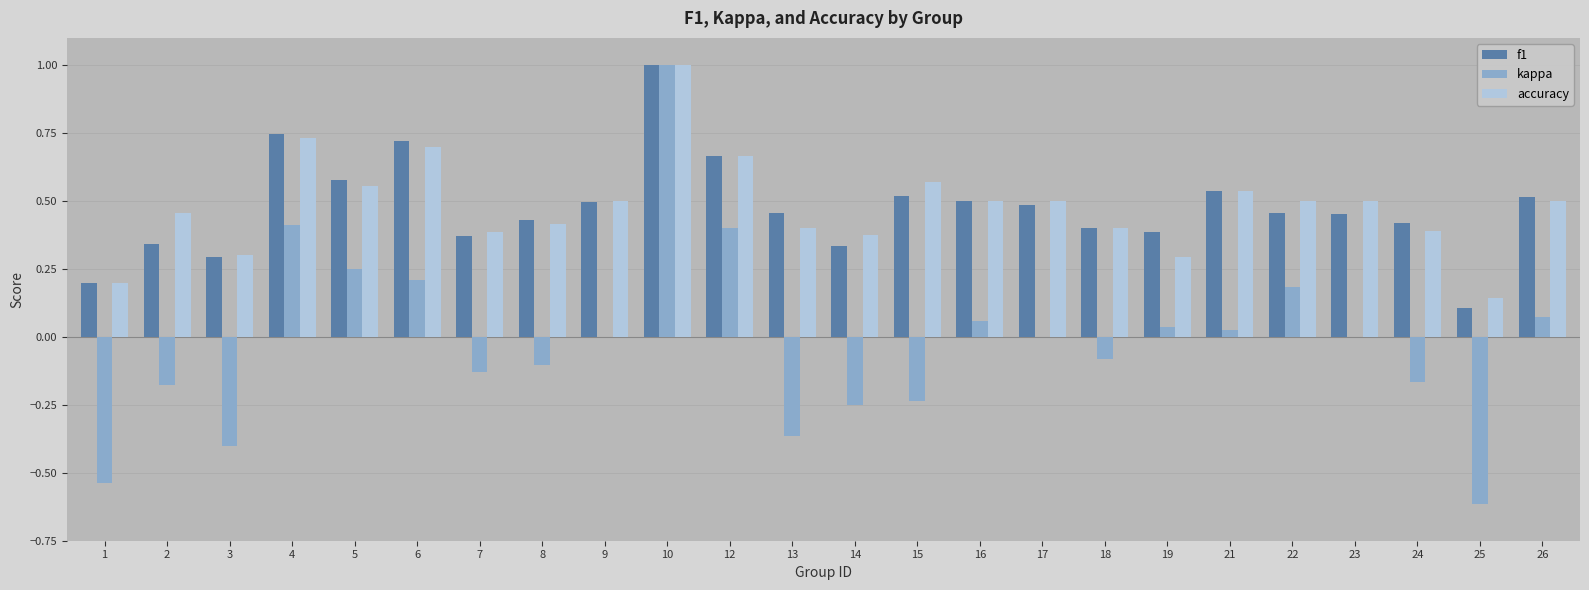

At which label is f1 closest to 0?

25